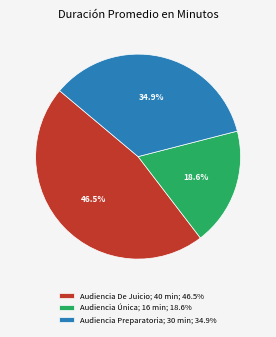

The Audiencia Única slice represents 19% of the pie. True or false?

True